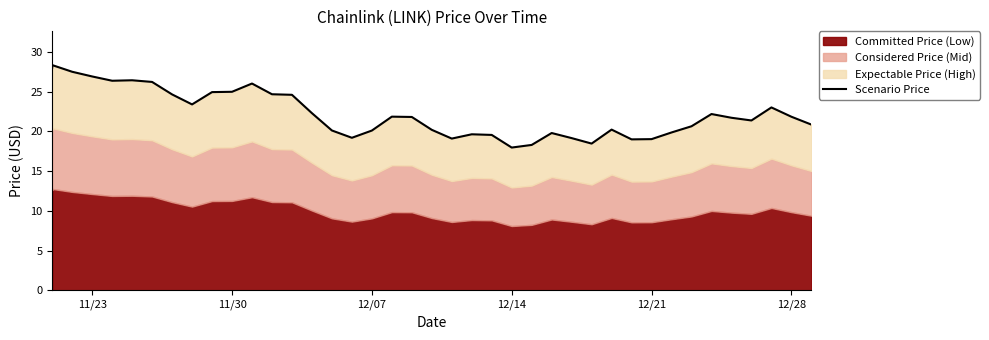

What is the difference between the second highest and minimum values?

10.1